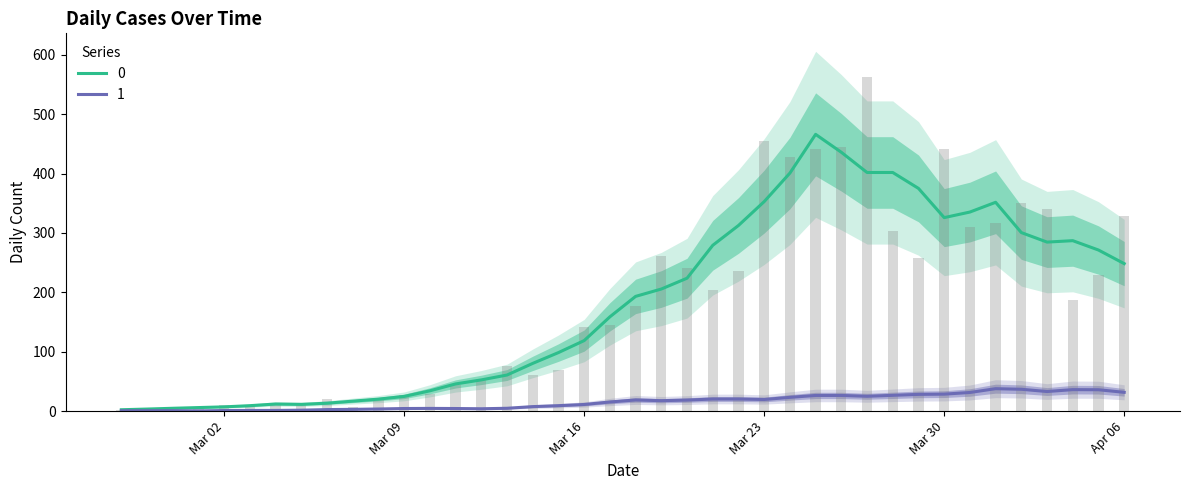

What is the sum of the values at 2020-03-17 and 2020-03-25?

587